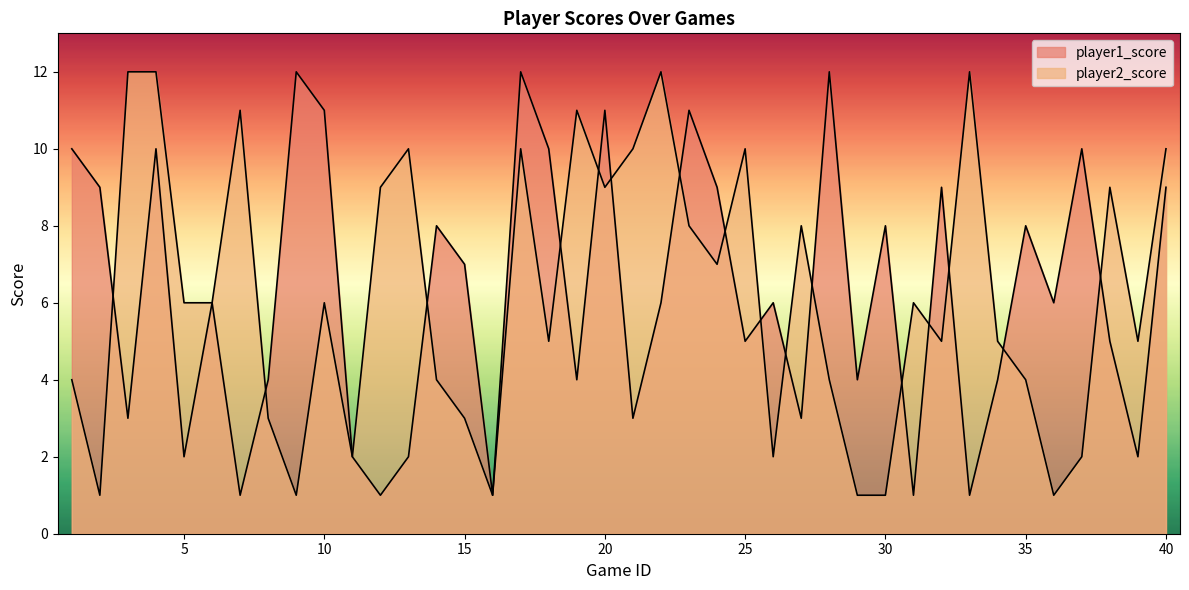

What is the sum of all player1_score values?

248